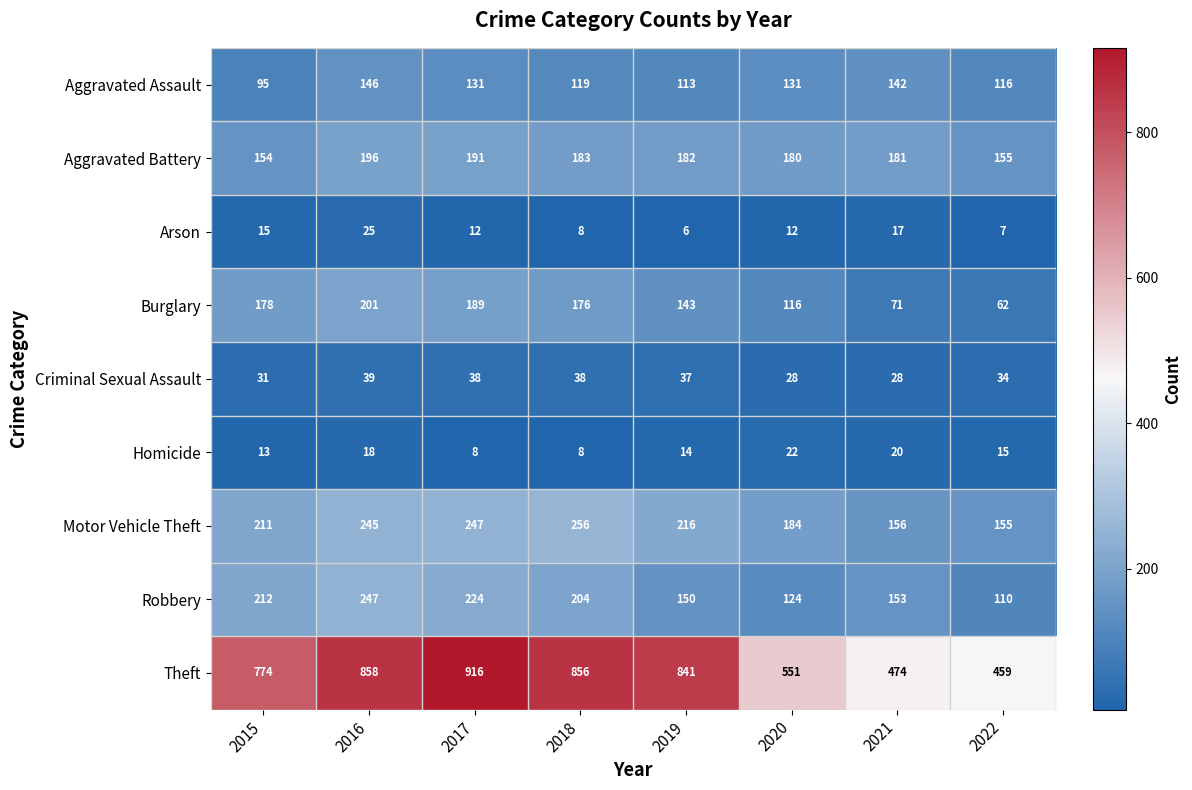

What is the lowest value of the Robbery series?

110